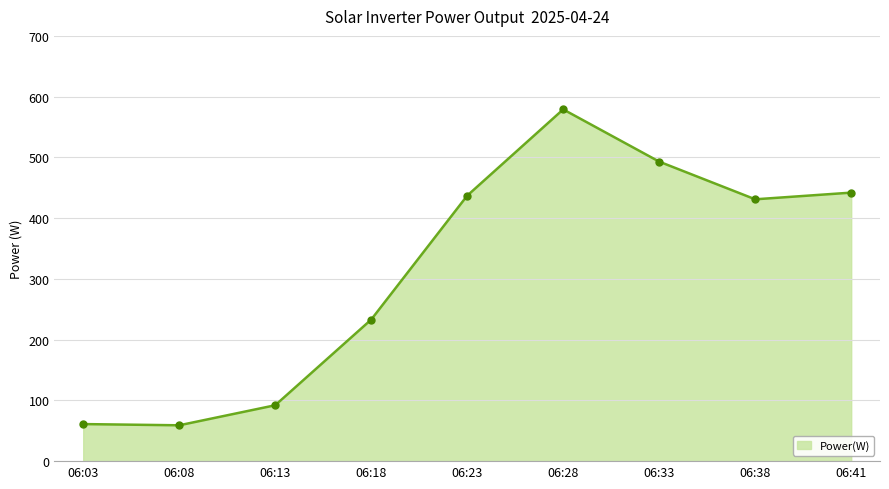

What is the smallest value displayed?

59